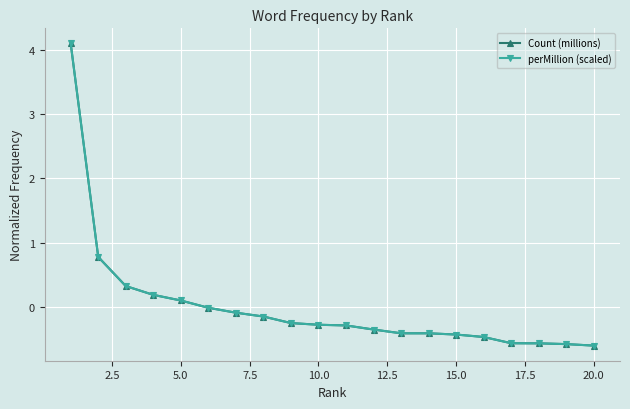

What is the maximum value shown in the chart?

4.1